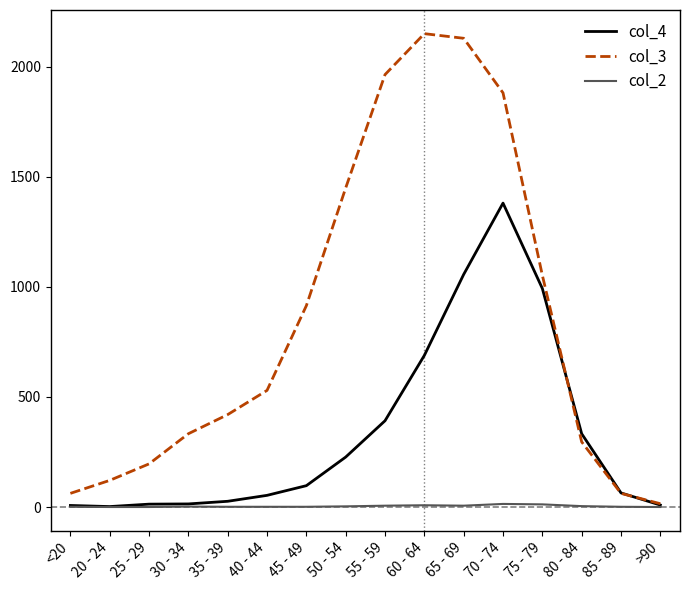

What are all the series names shown in the legend?

col_4, col_3, col_2